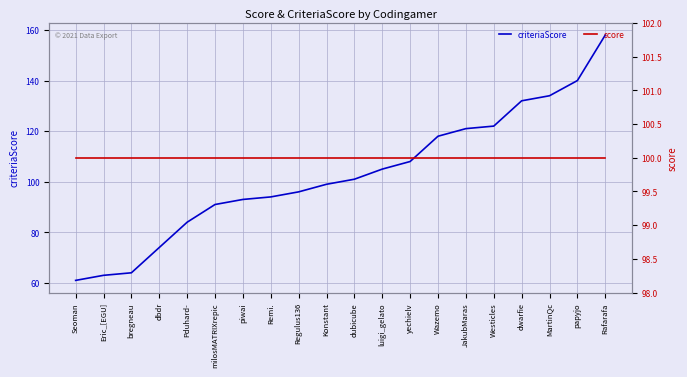

Reading right to left, list all the values displayed in this chart.

criteriaScore: 158	140	134	132	122	121	118	108	105	101	99	96	94	93	91	84	74	64	63	61
score: 100	100	100	100	100	100	100	100	100	100	100	100	100	100	100	100	100	100	100	100